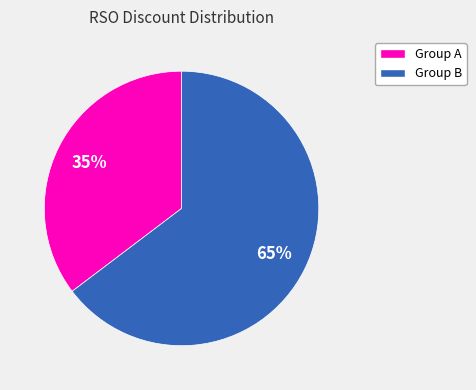

How many segments does this pie chart have?

2